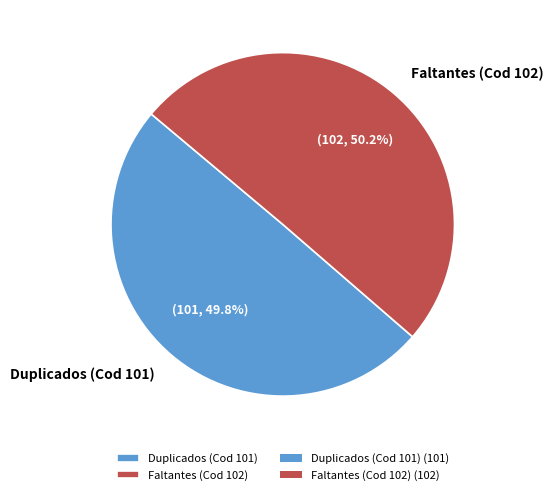

Is there a majority slice in this chart?

Yes